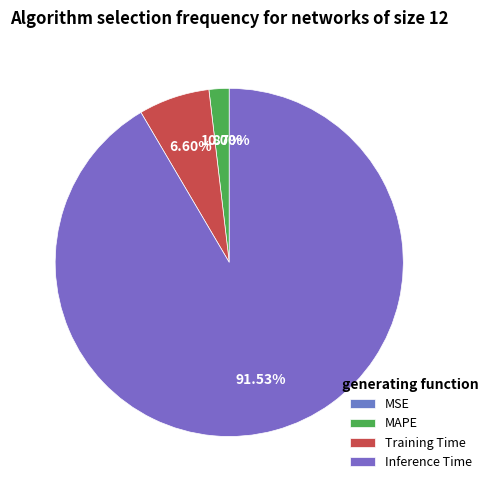

Is the sum of MAPE and Inference Time greater than half?

Yes